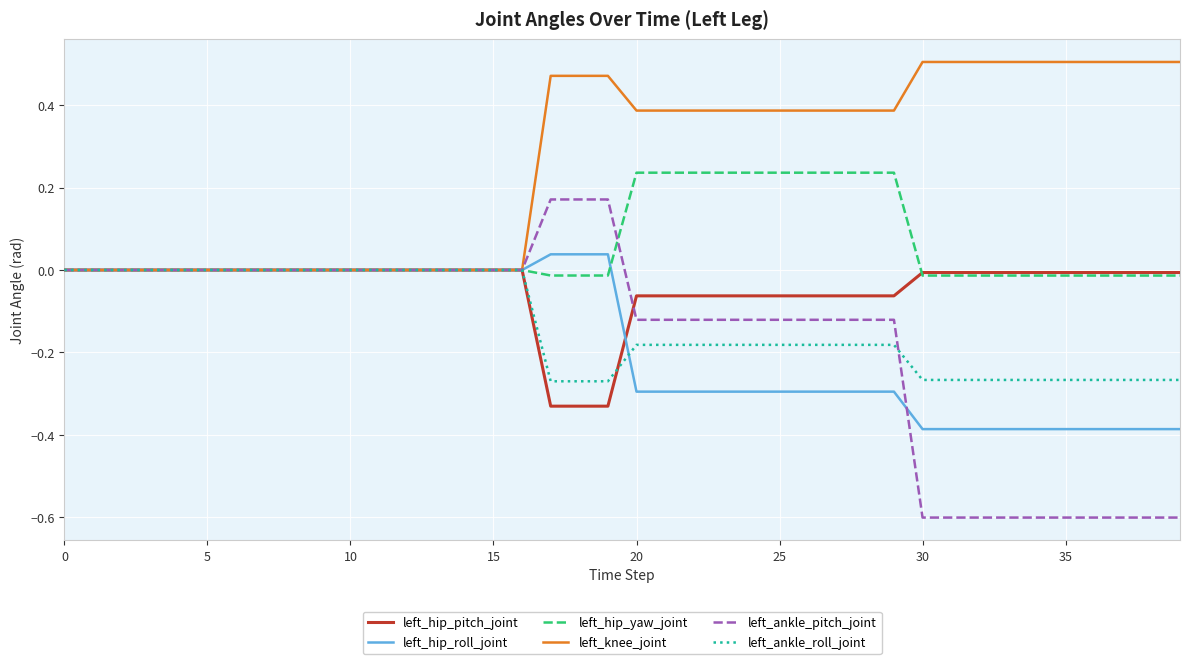

Which series has the largest total across all categories?

left_knee_joint